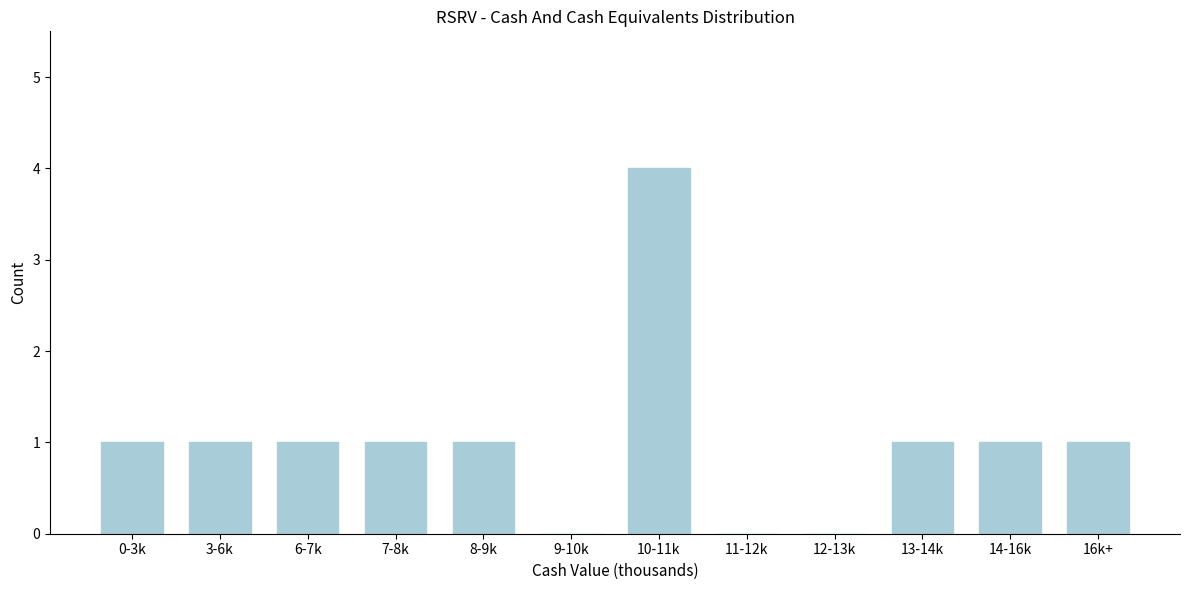

Reading right to left, extract all data points from this chart.

16k+=1	14-16k=1	13-14k=1	12-13k=0	11-12k=0	10-11k=4	9-10k=0	8-9k=1	7-8k=1	6-7k=1	3-6k=1	0-3k=1